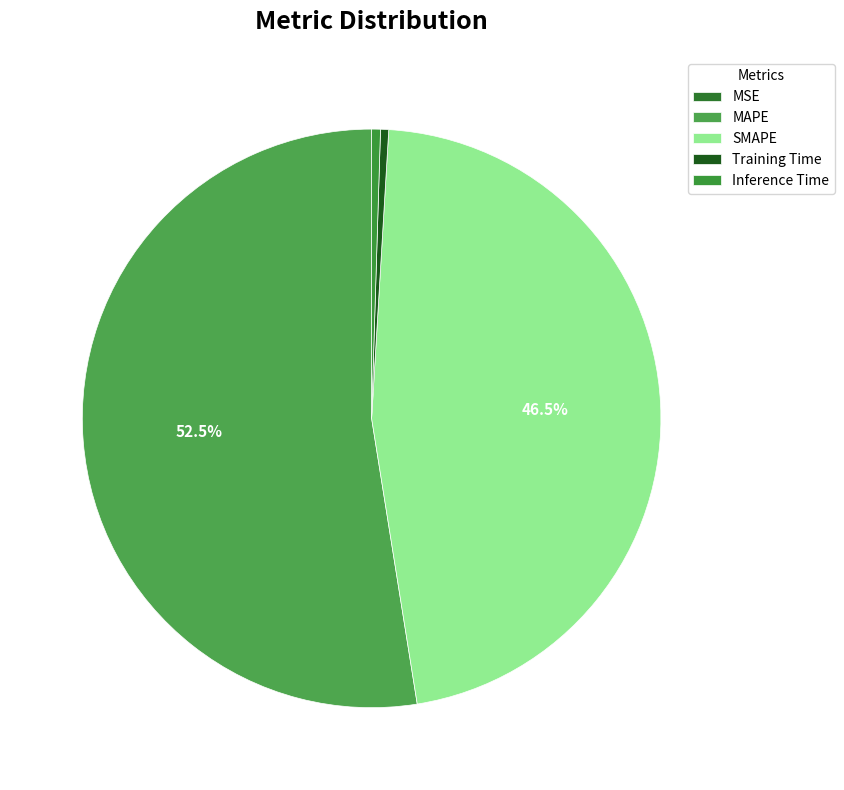

Is the sum of Inference Time and SMAPE greater than half?

No